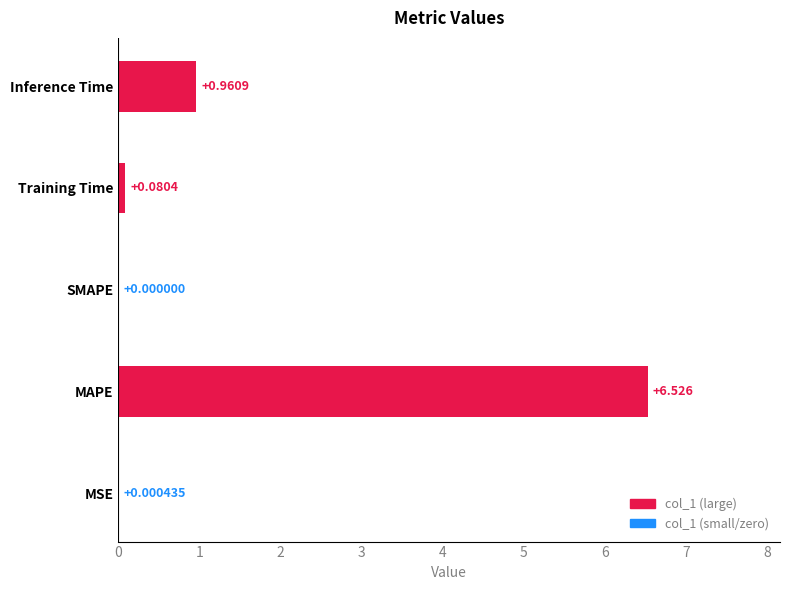

At which label is the value closest to 3?

Inference Time